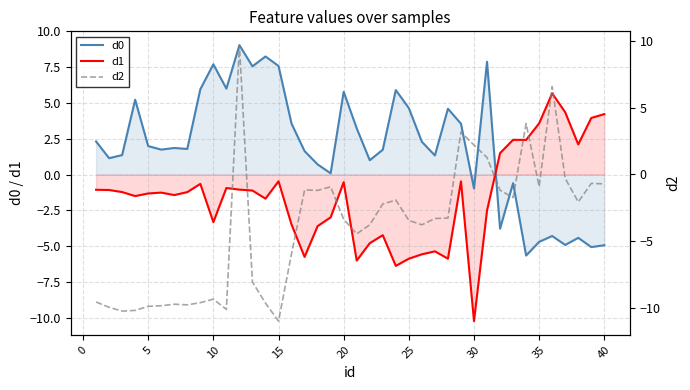

Rank the series by their average value, from lowest to highest.

d2, d1, d0